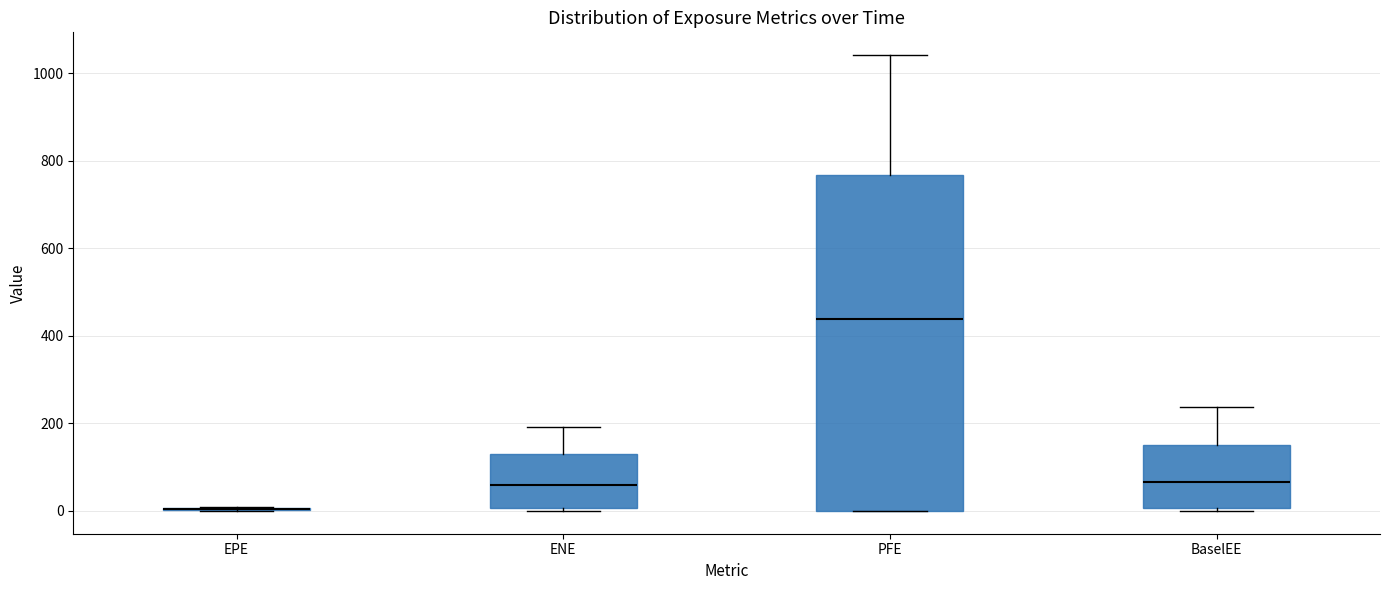

Reading left to right, transcribe this box plot: for each box, give where its median line is, the range the box spans, and where its two whiskers end, as read against the y-axis. The values are not printed on the chart, so give them approximately, as read against the axis.

EPE: box collapsed to a line at 0, whiskers 0 to 0
ENE: median 60, box 0 to 140, whiskers 0 (just below the box's lower edge) to 200
PFE: median 440, box 0 to 760, whiskers 0 to 1040
BaselEE: median 60, box 0 to 160, whiskers 0 (just below the box's lower edge) to 240